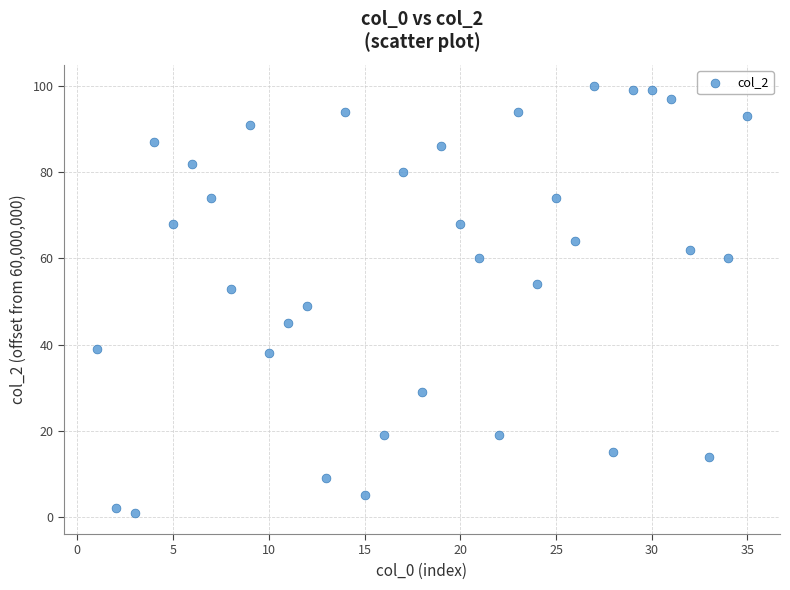

What is the range of Y values (max minus min)?

99